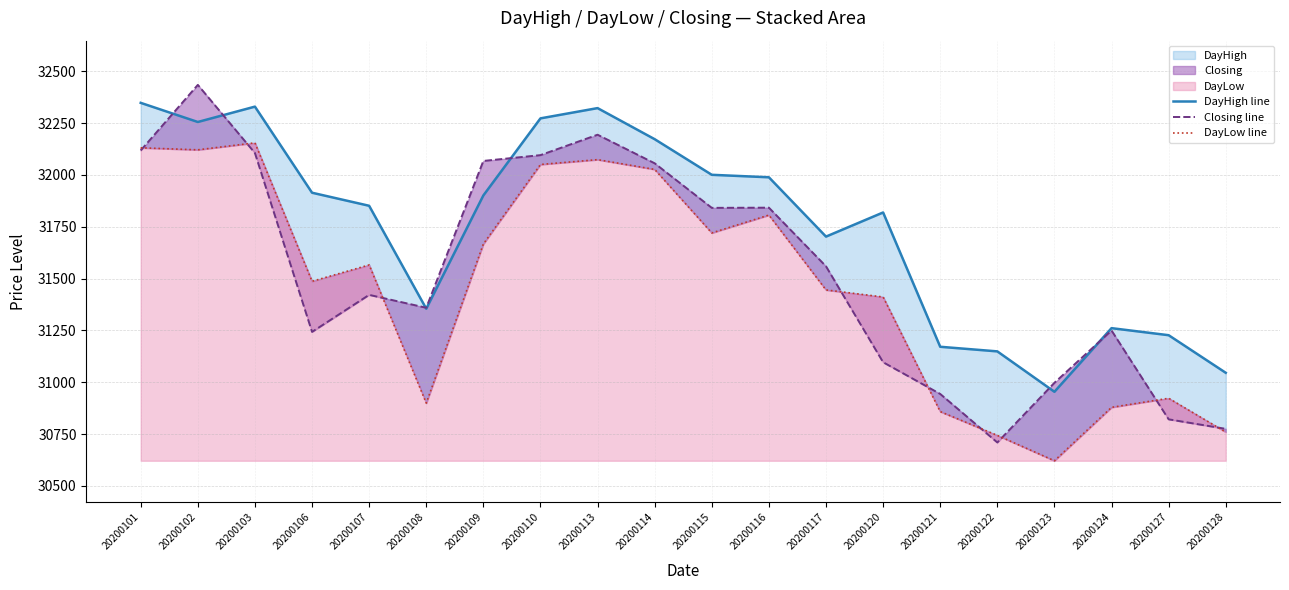

The DayHigh line series shows 16835.3 at 20200121. True or false?

False